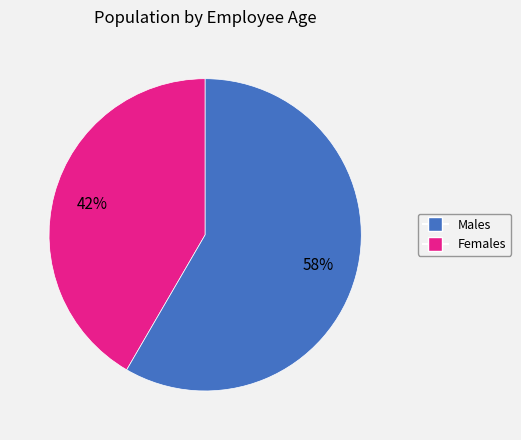

To the nearest percent, what is the average slice percentage?

50%